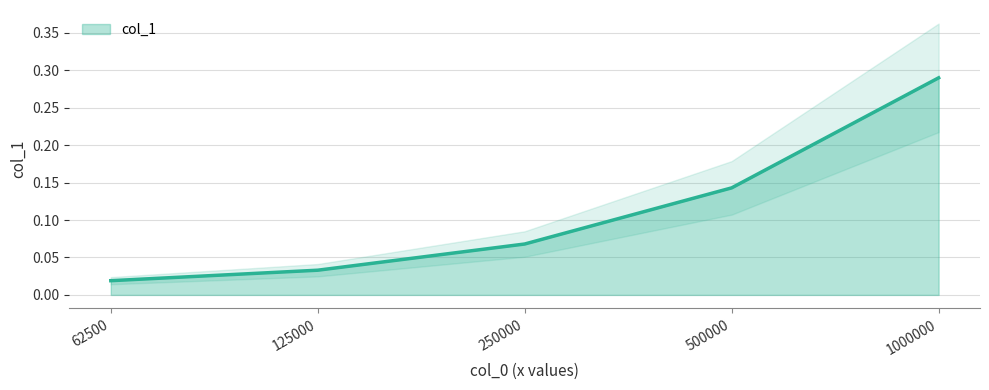

How many series are shown in this chart?

1